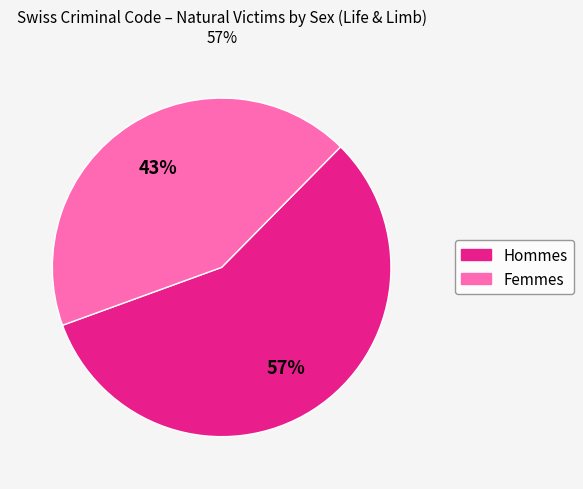

To the nearest percent, what is the average slice percentage?

50%